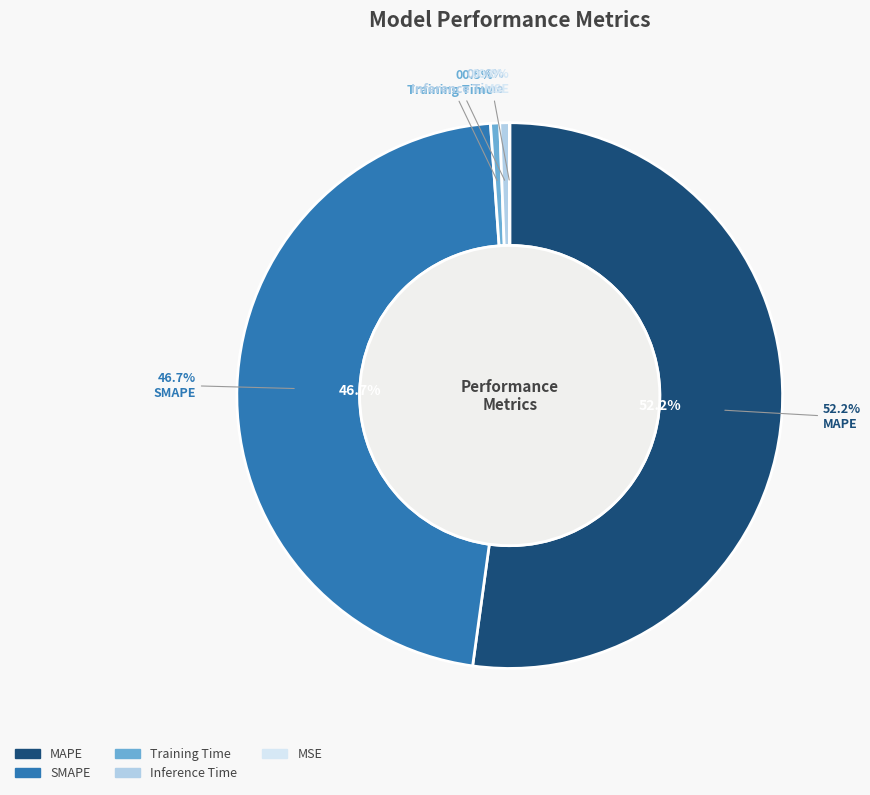

How many slices are in this pie chart?

5